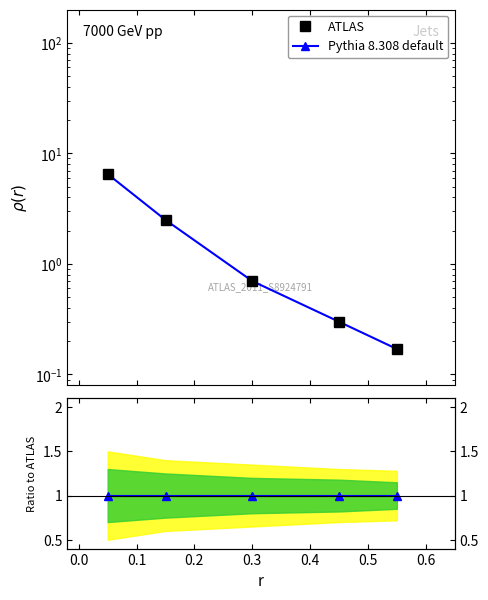

Reading left to right, extract all data points from this chart.

ATLAS: 6.5	2.5	0.7	0.3	0.2
Pythia 8.308 default: 6.5	2.5	0.7	0.3	0.2
Ratio: 1.0	1.0	1.0	1.0	1.0